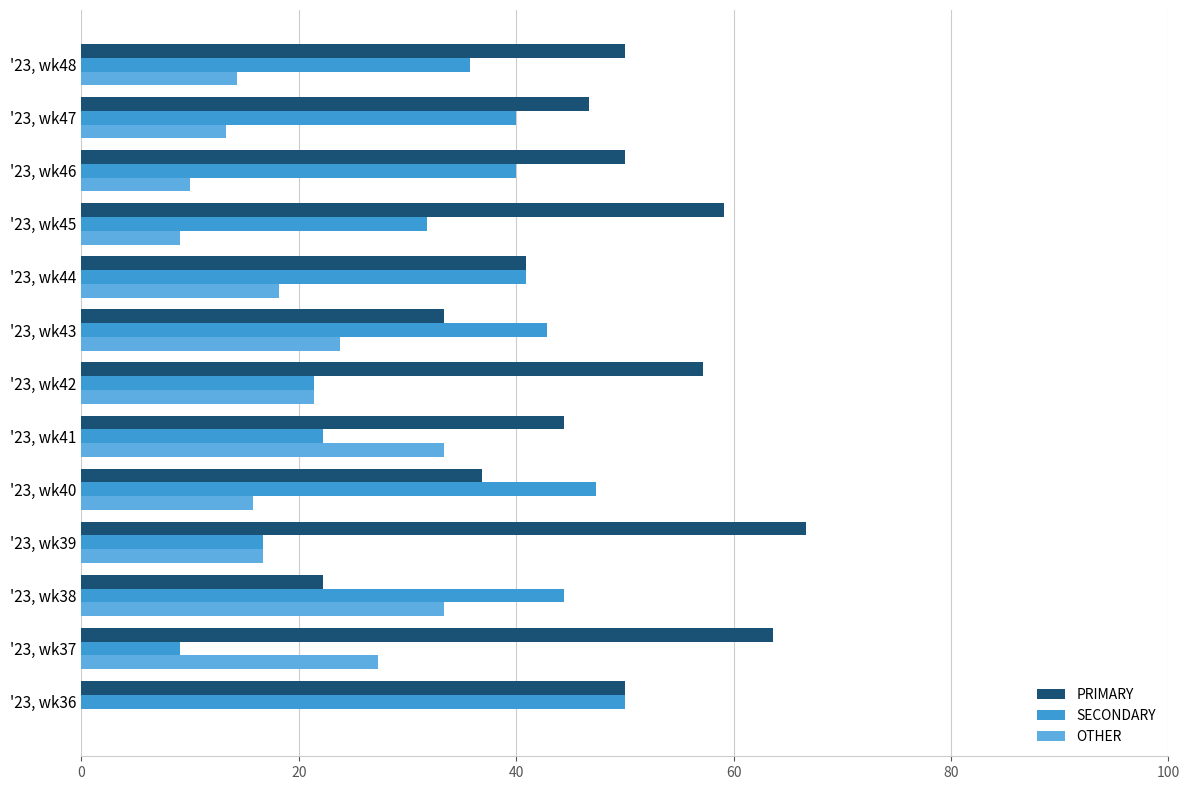

What are all the series names shown in the legend?

PRIMARY, SECONDARY, OTHER